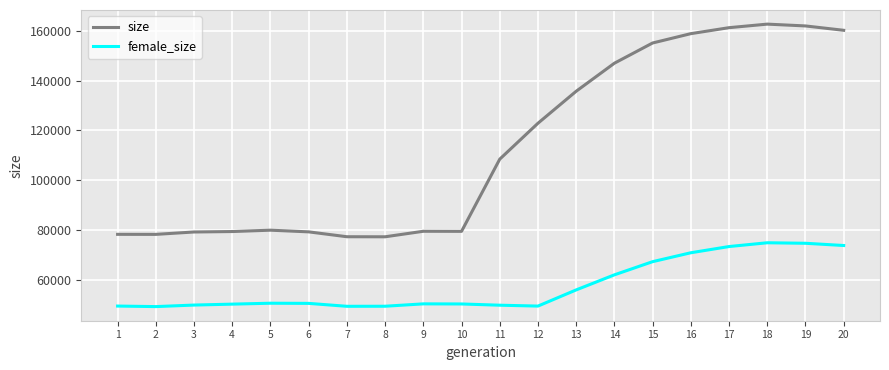

What is the maximum value shown in the chart?

162642